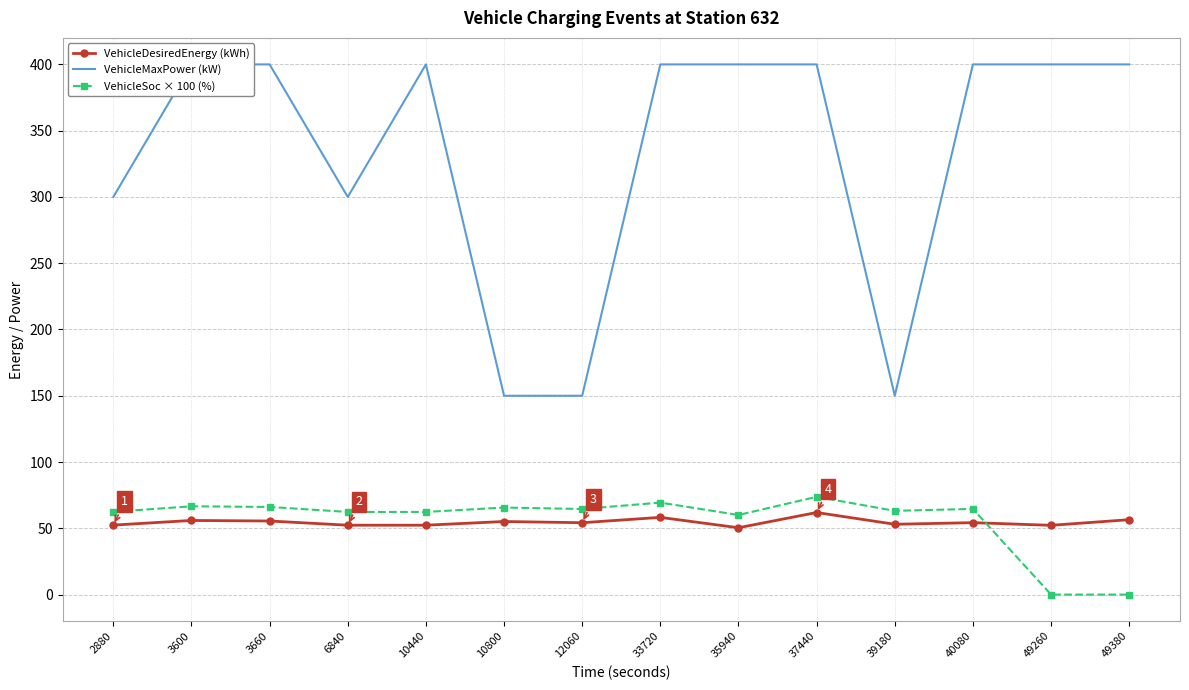

Is this an area chart (filled region under the line)?

No